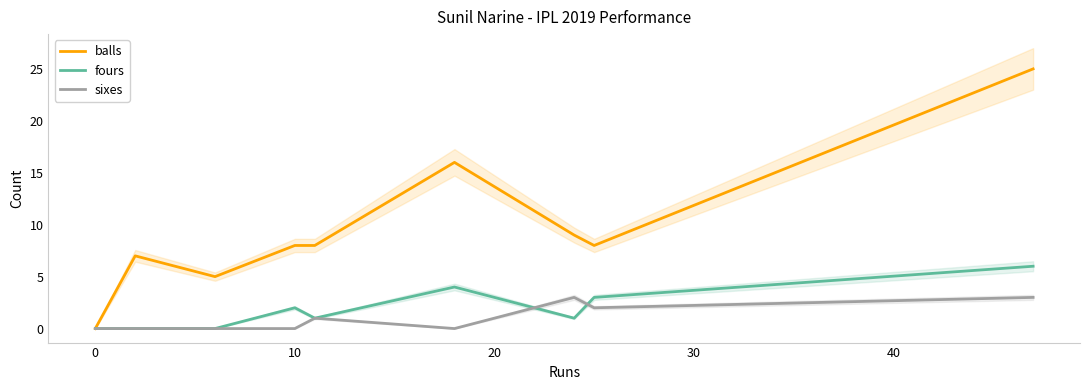

Reading right to left, extract all data points from this chart.

balls: 25	8	9	16	8	8	5	7	0
fours: 6	3	1	4	1	2	0	0	0
sixes: 3	2	3	0	1	0	0	0	0